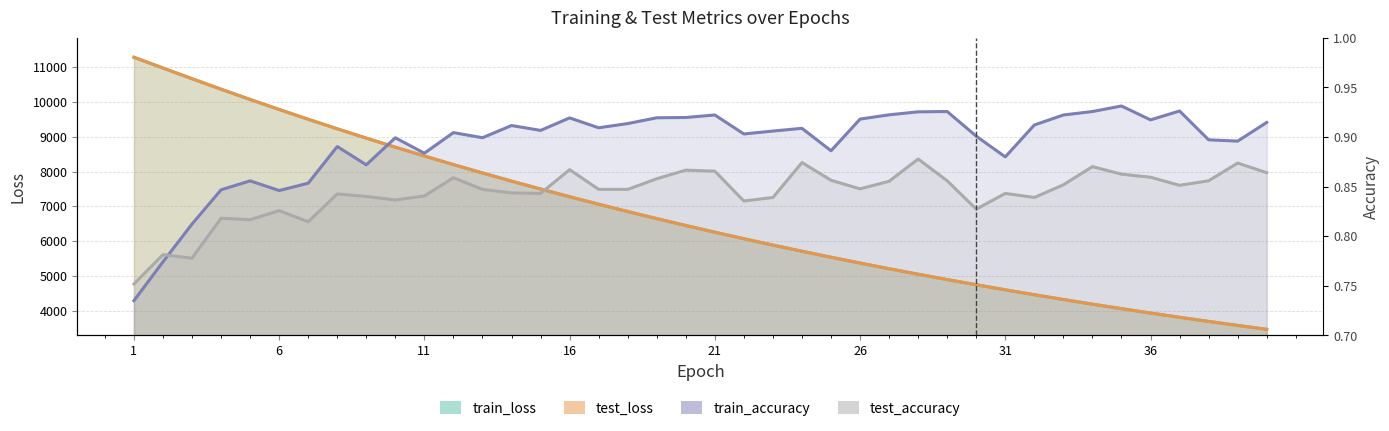

Which series changed the most between 6 and 33?

test_loss